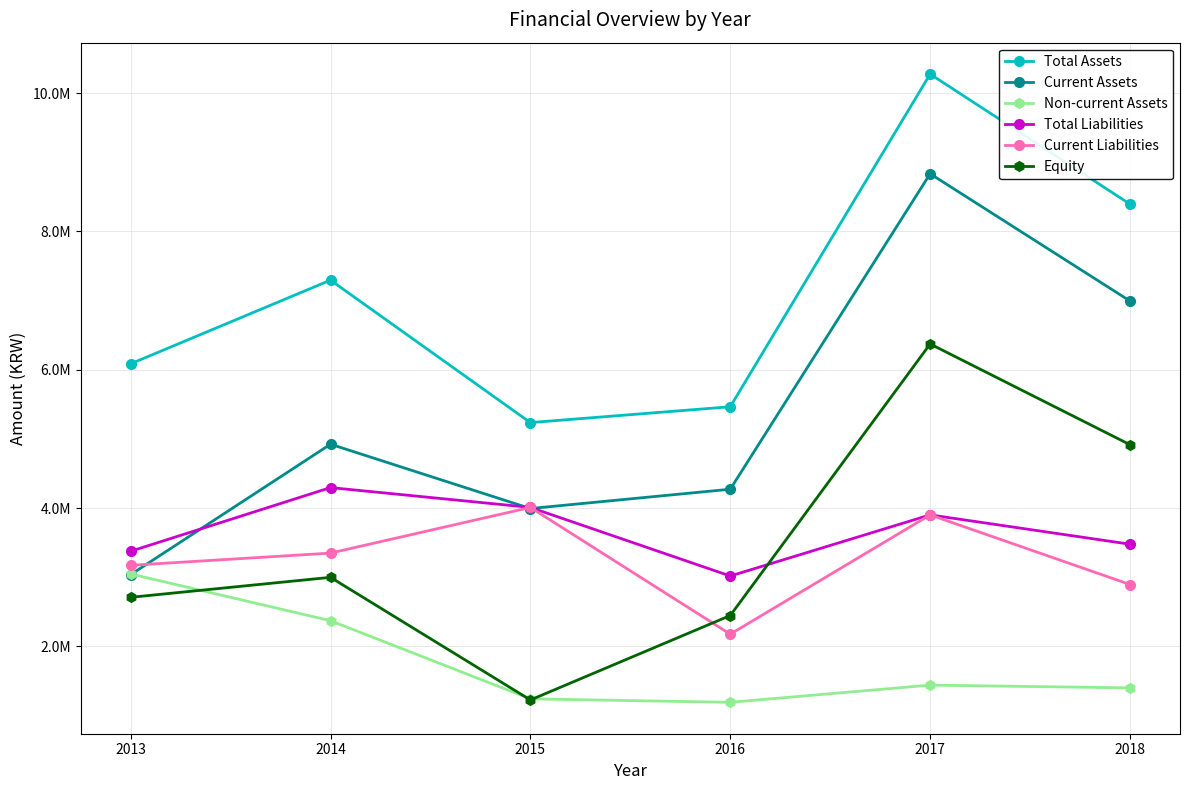

Rank the series by their maximum value, from highest to lowest.

Total Assets, Current Assets, Equity, Total Liabilities, Current Liabilities, Non-current Assets